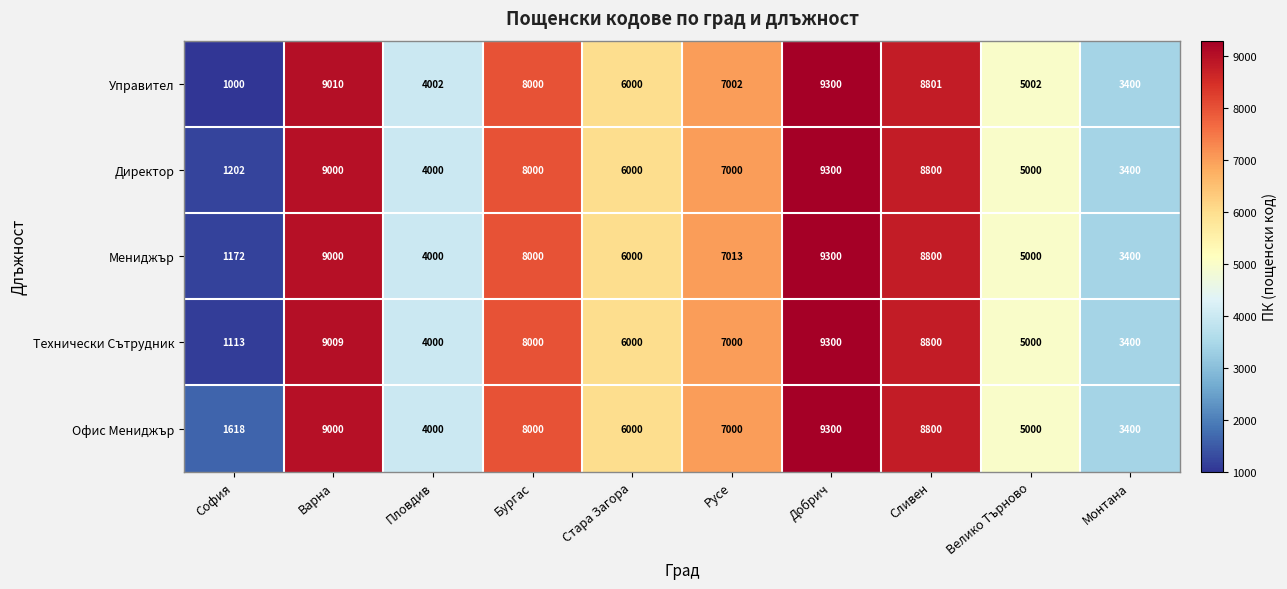

At which label is Директор closest to 5251?

Велико Търново